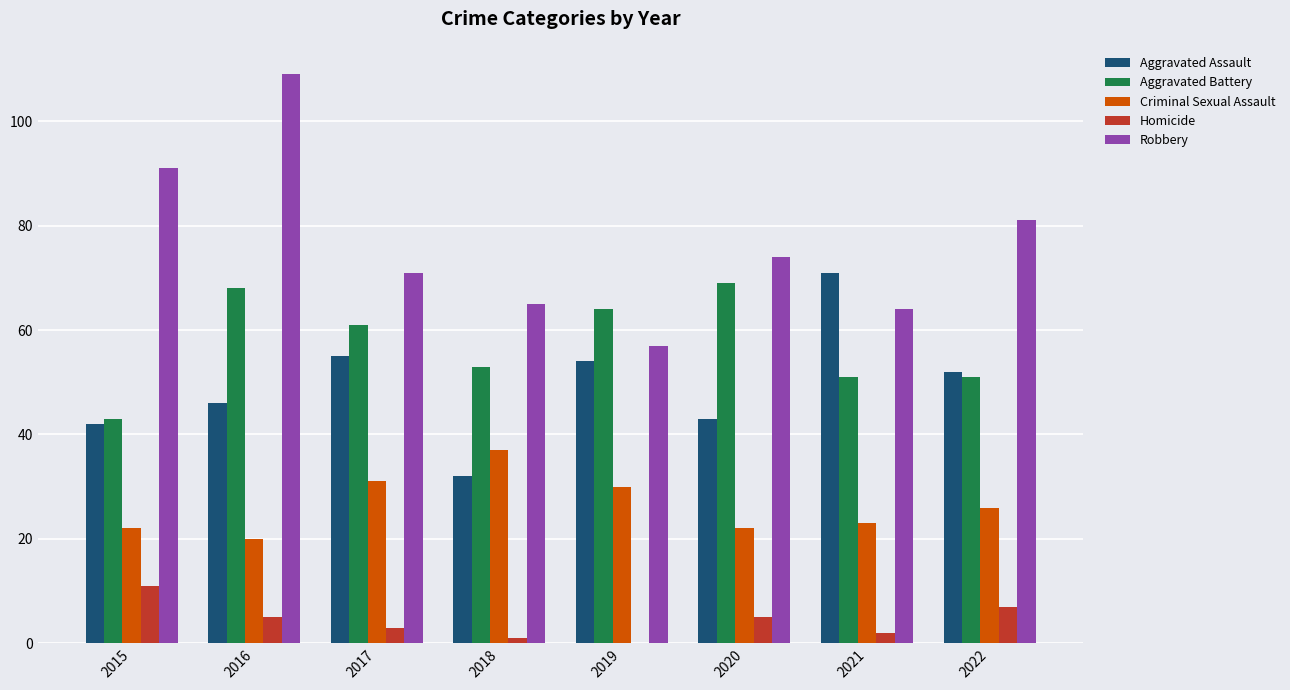

The value of Robbery at 2021 is 64. True or false?

True